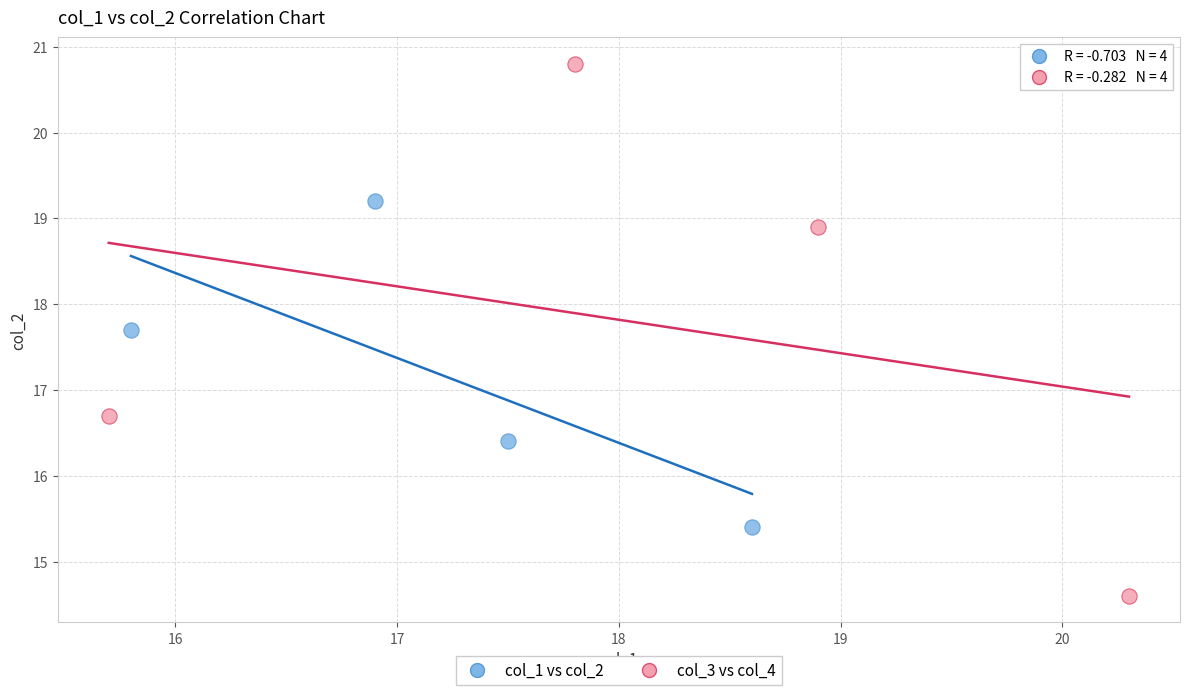

What are all the series names shown in the legend?

col_1 vs col_2, col_3 vs col_4